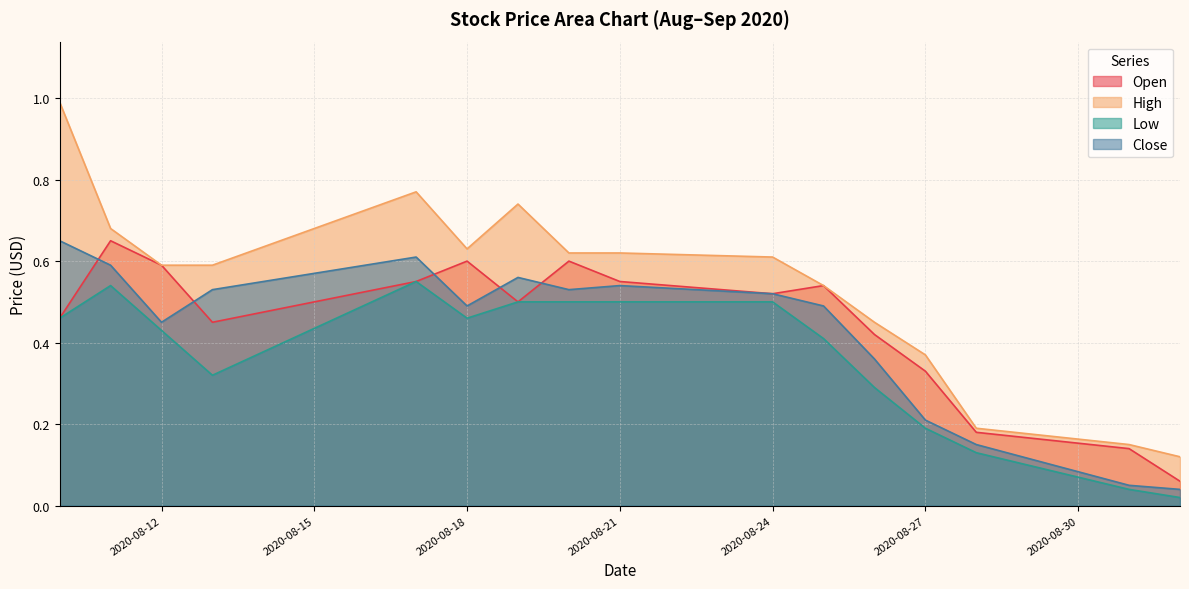

Where is Close nearest to the value 0?

2020-09-01